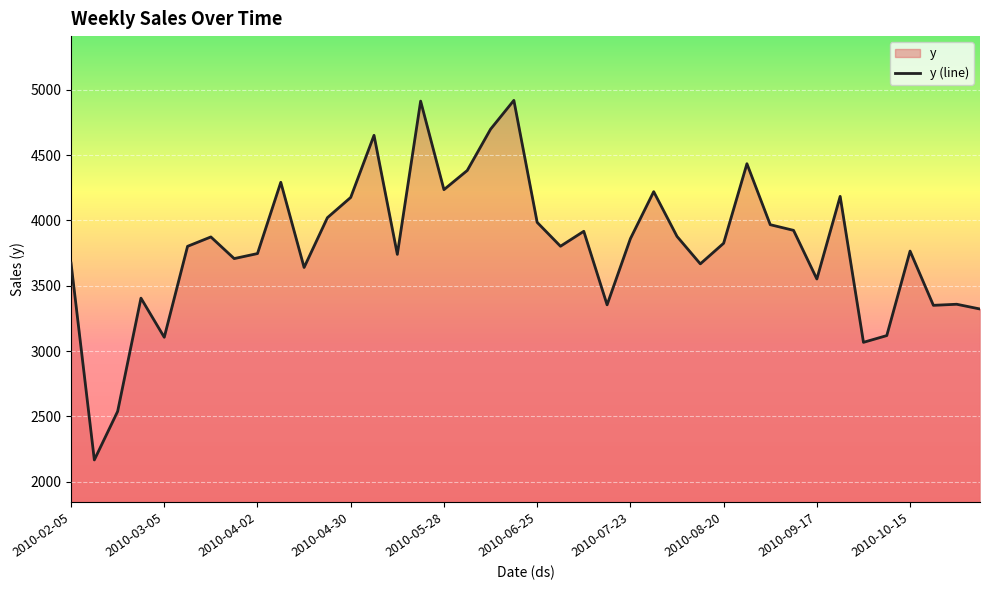

What is the maximum value shown in the chart?

4918.4